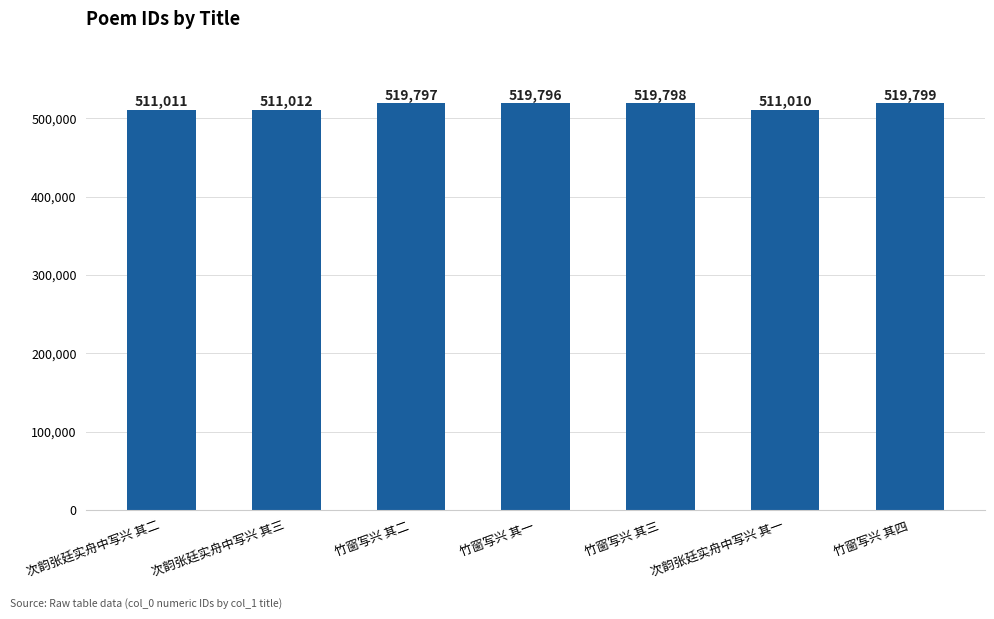

At which label is the value closest to 515404?

次韵张廷实舟中写兴 其三